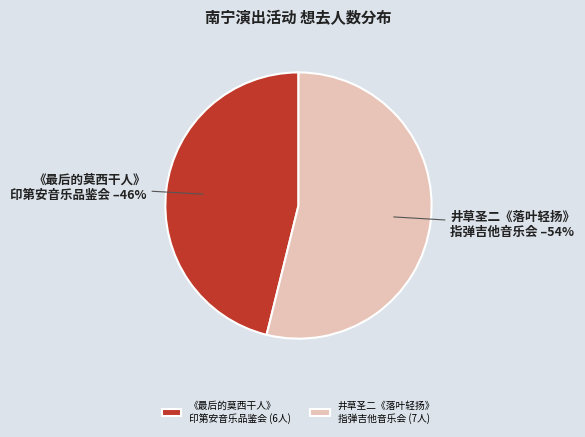

How many segments does this pie chart have?

2